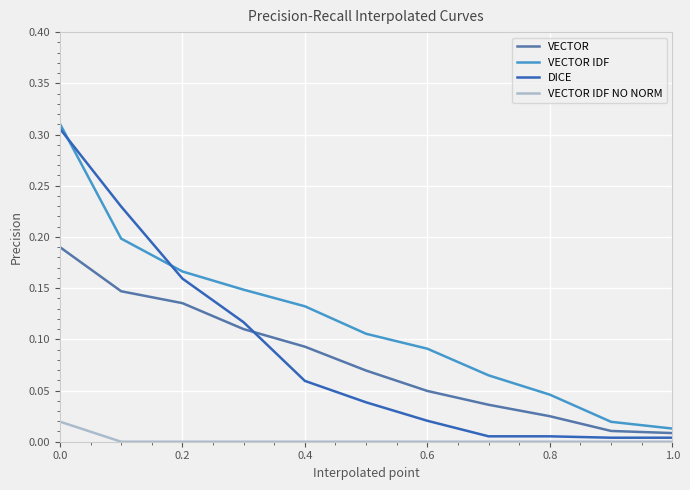

Rank the series by their maximum value, from lowest to highest.

VECTOR IDF NO NORM, VECTOR, DICE, VECTOR IDF